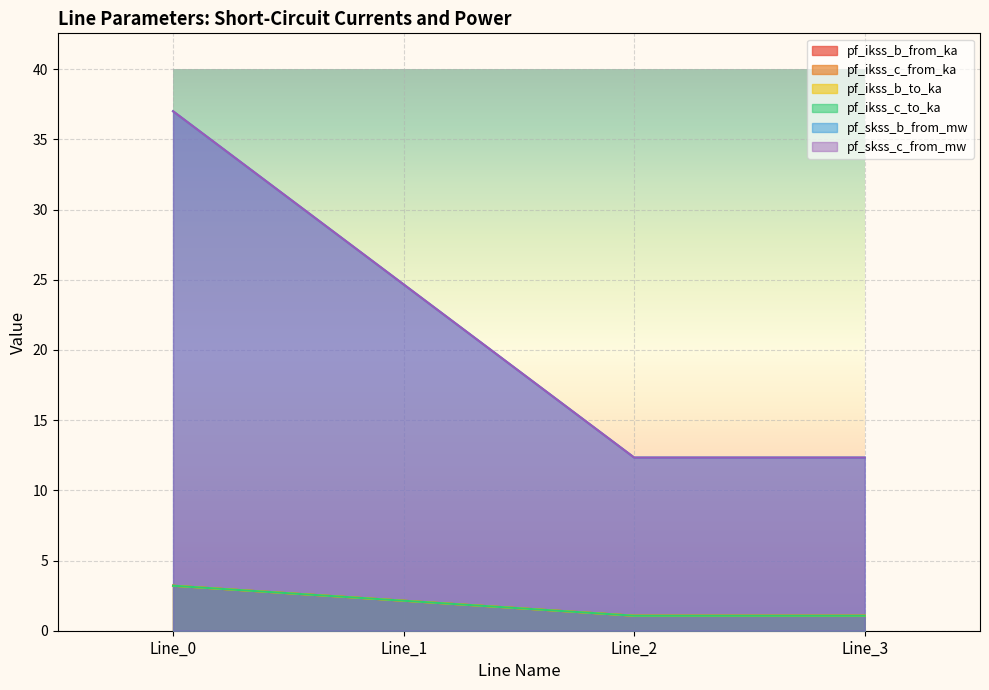

At which category is the sum across all series the highest?

Line_0